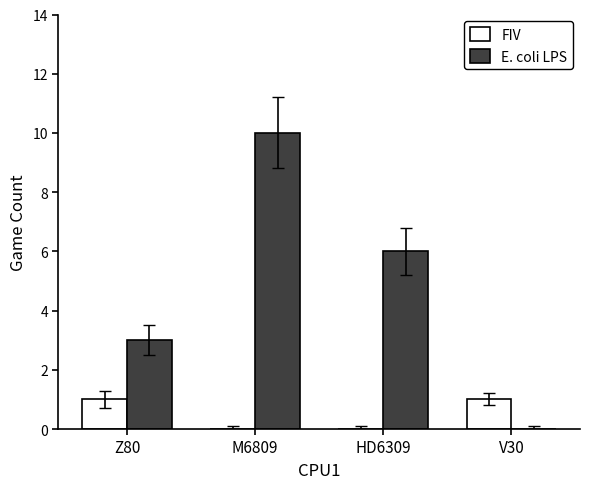

What is the maximum value for E. coli LPS?

10